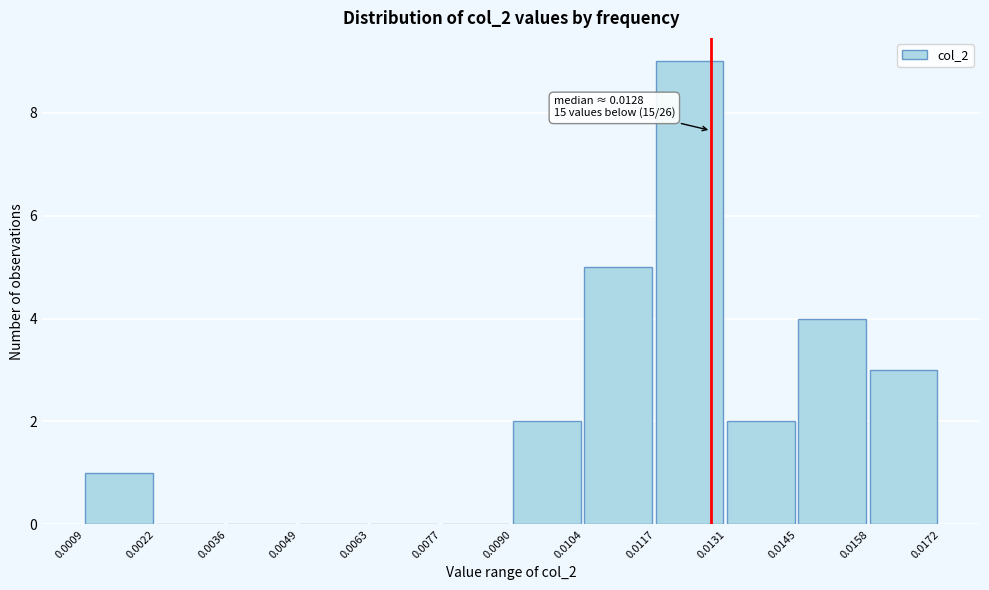

Over which range of the x-axis is the bar tallest?

0.0117 to 0.0131